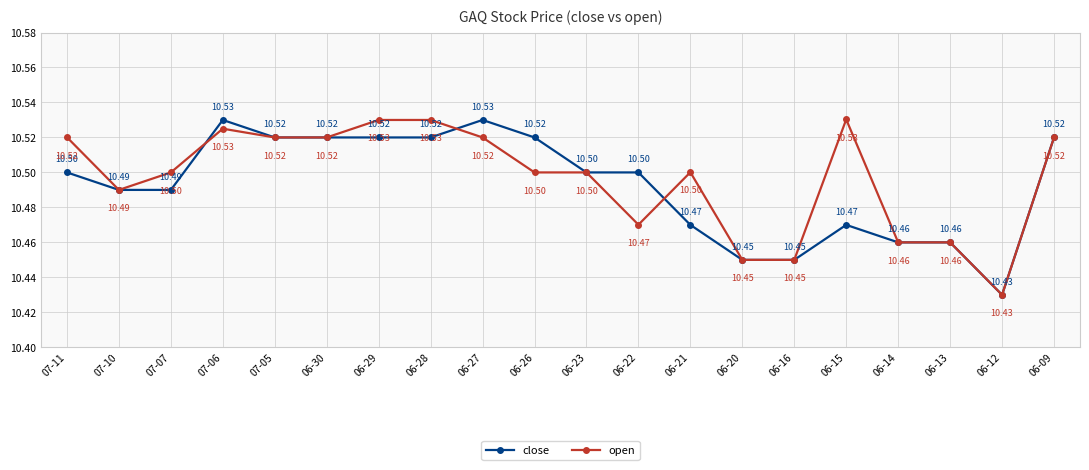

What is the minimum value shown in the chart?

10.4